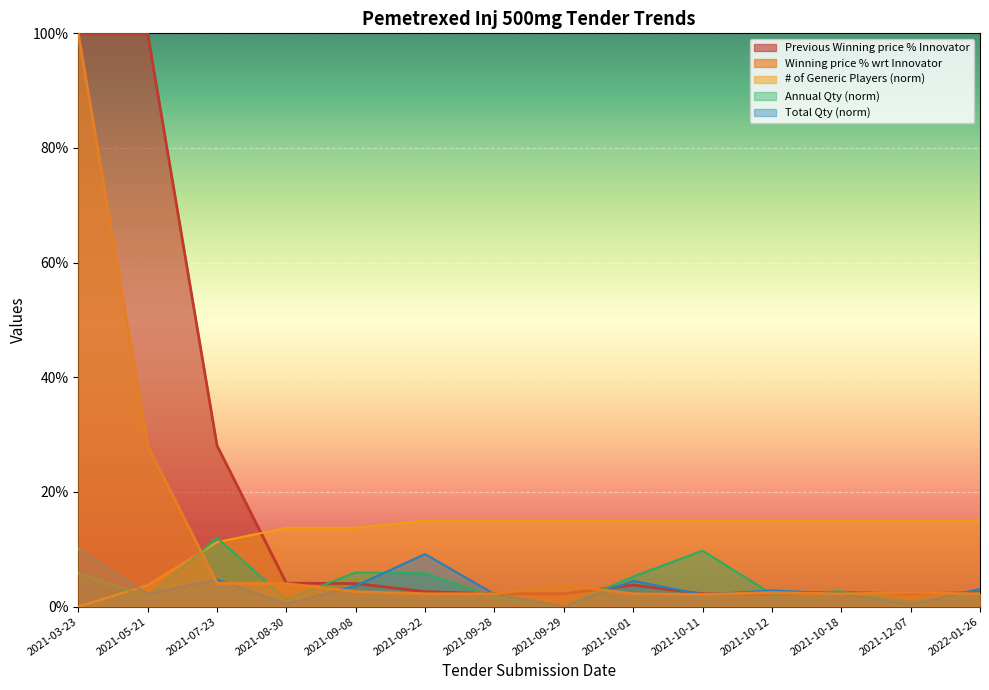

Reading left to right, list all the values displayed in this chart.

Annual Qty: 2021-03-23=0.1	2021-05-21=0.0	2021-07-23=0.1	2021-08-30=0.0	2021-09-08=0.1	2021-09-22=0.1	2021-09-28=0.0	2021-09-29=0.0	2021-10-01=0.1	2021-10-11=0.1	2021-10-12=0.0	2021-10-18=0.0	2021-12-07=0.0	2022-01-26=0.0
Total Qty: 2021-03-23=0.1	2021-05-21=0.0	2021-07-23=0.0	2021-08-30=0.0	2021-09-08=0.0	2021-09-22=0.1	2021-09-28=0.0	2021-09-29=0.0	2021-10-01=0.0	2021-10-11=0.0	2021-10-12=0.0	2021-10-18=0.0	2021-12-07=0.0	2022-01-26=0.0
# of Generic Players: 2021-03-23=0.0	2021-05-21=0.0	2021-07-23=0.1	2021-08-30=0.1	2021-09-08=0.1	2021-09-22=0.1	2021-09-28=0.1	2021-09-29=0.1	2021-10-01=0.1	2021-10-11=0.1	2021-10-12=0.1	2021-10-18=0.1	2021-12-07=0.1	2022-01-26=0.1
Winning price % wrt Innovator: 2021-03-23=1.0	2021-05-21=0.3	2021-07-23=0.0	2021-08-30=0.0	2021-09-08=0.0	2021-09-22=0.0	2021-09-28=0.0	2021-09-29=0.0	2021-10-01=0.0	2021-10-11=0.0	2021-10-12=0.0	2021-10-18=0.0	2021-12-07=0.0	2022-01-26=0.0
Previous Winning price % Innovator: 2021-03-23=1.0	2021-05-21=1.0	2021-07-23=0.3	2021-08-30=0.0	2021-09-08=0.0	2021-09-22=0.0	2021-09-28=0.0	2021-09-29=0.0	2021-10-01=0.0	2021-10-11=0.0	2021-10-12=0.0	2021-10-18=0.0	2021-12-07=0.0	2022-01-26=0.0